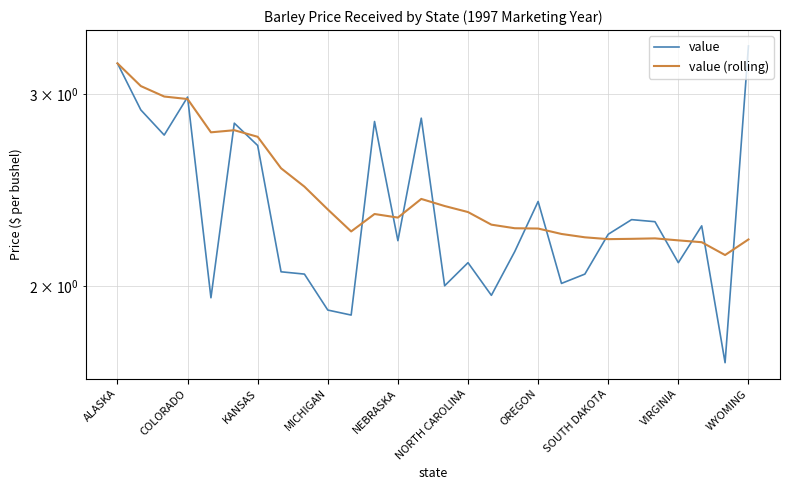

What is the value of the value (rolling) point at the 23rd from the left?

2.2